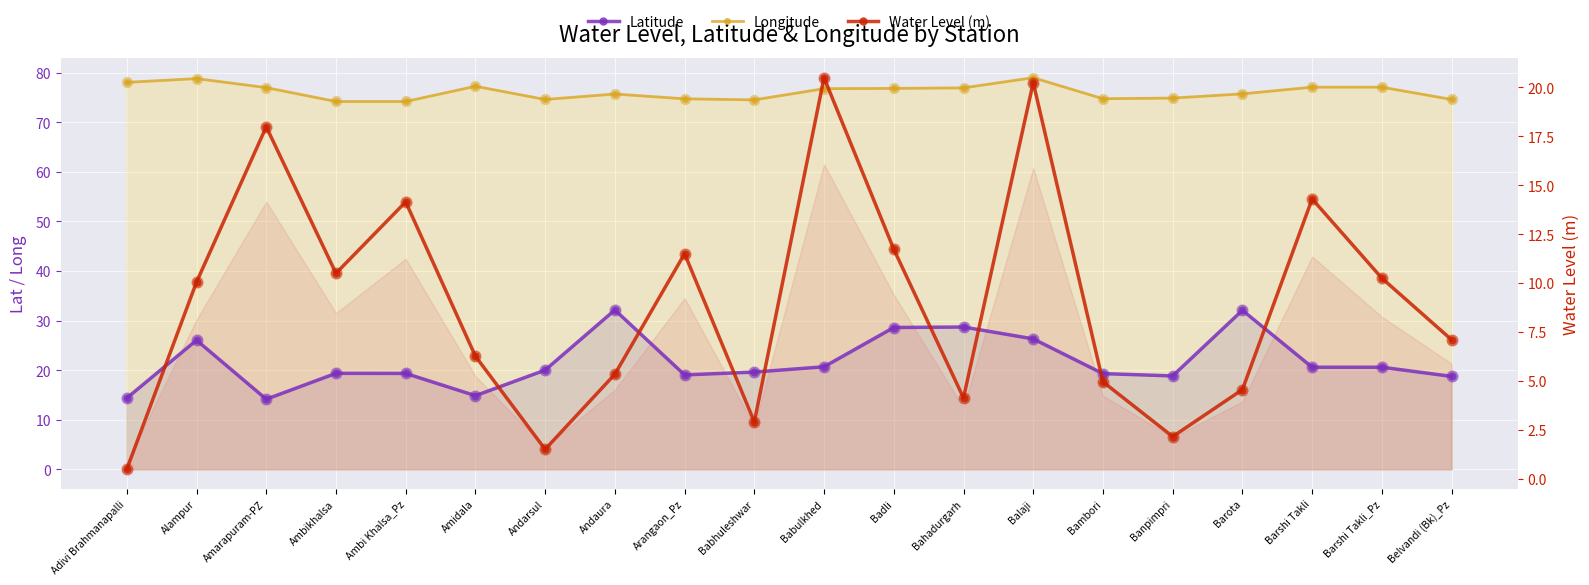

At which category is the sum across all series the highest?

Balaji